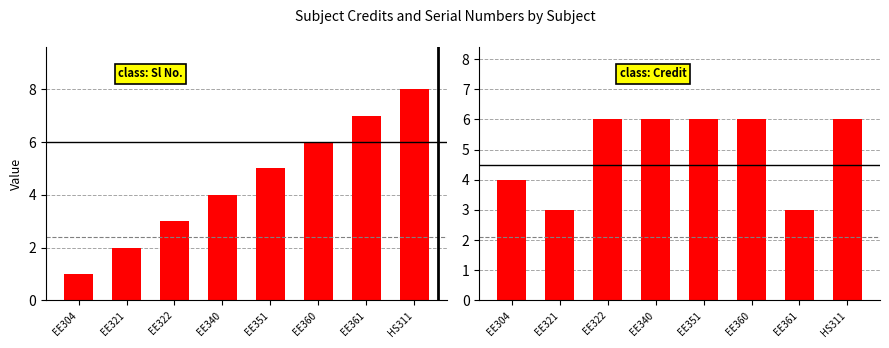

How many groups of bars are there?

8